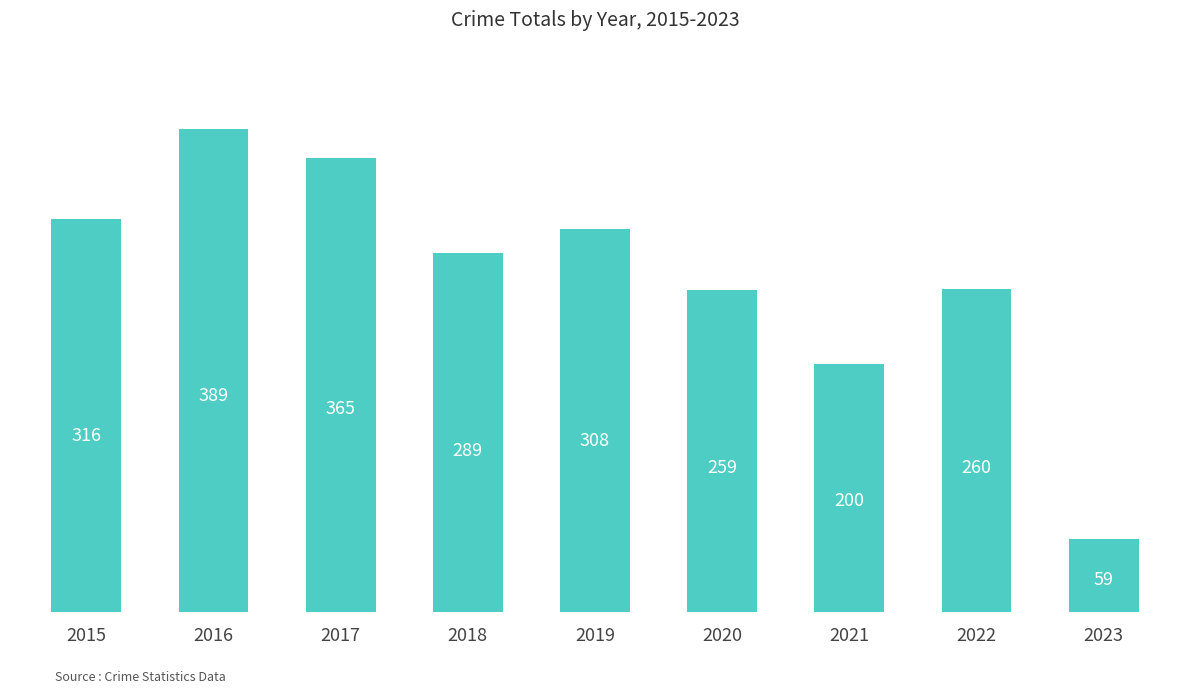

Reading right to left, list all the values displayed in this chart.

2023=59	2022=260	2021=200	2020=259	2019=308	2018=289	2017=365	2016=389	2015=316